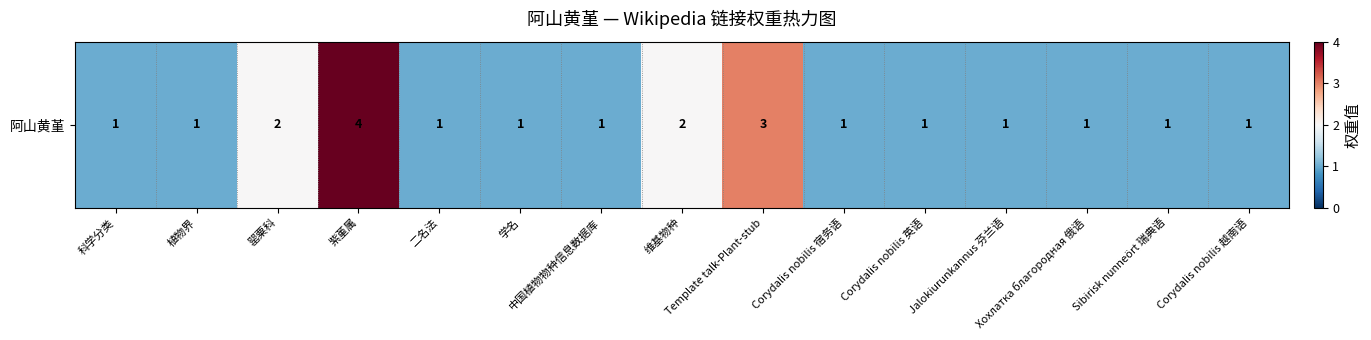

Is it true that the value at 罂粟科 is 2?

True